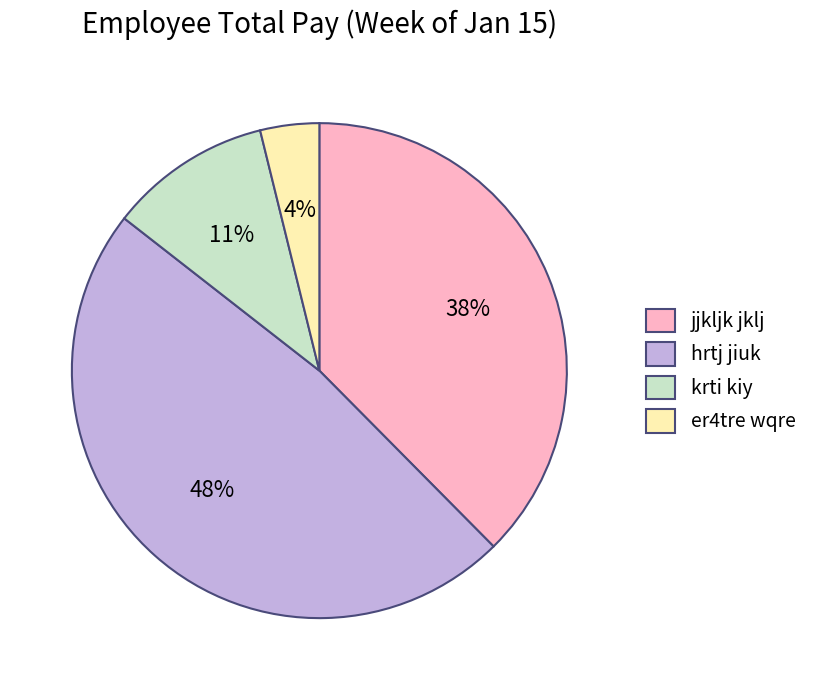

Approximately how many times larger is the value at er4tre wqre compared to krti kiy?

0.4